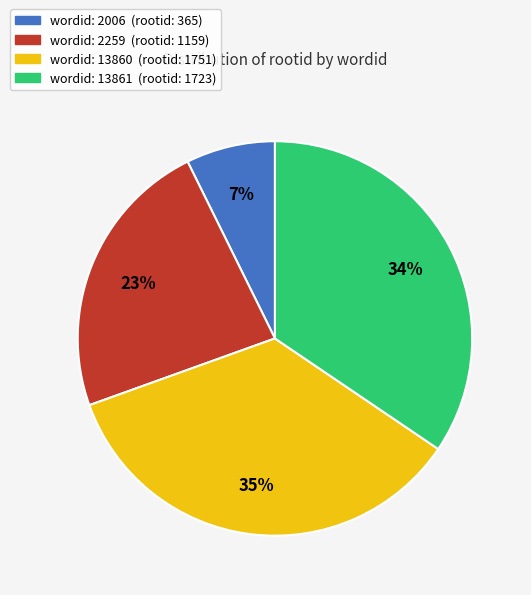

To the nearest percent, what is the difference between the largest and smallest slice percentages?

28%